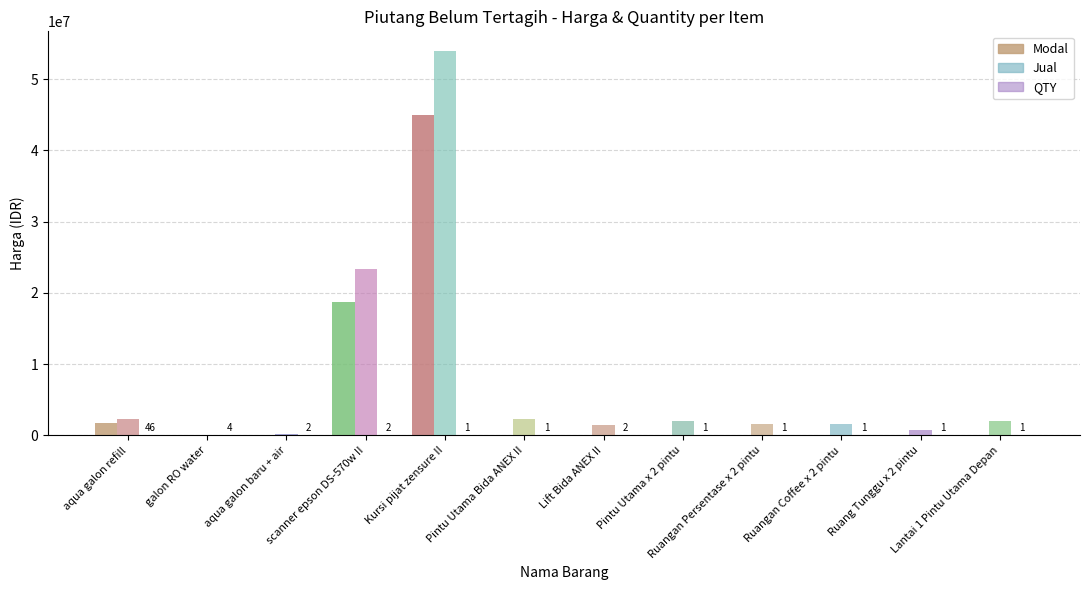

Are the bars horizontal?

No